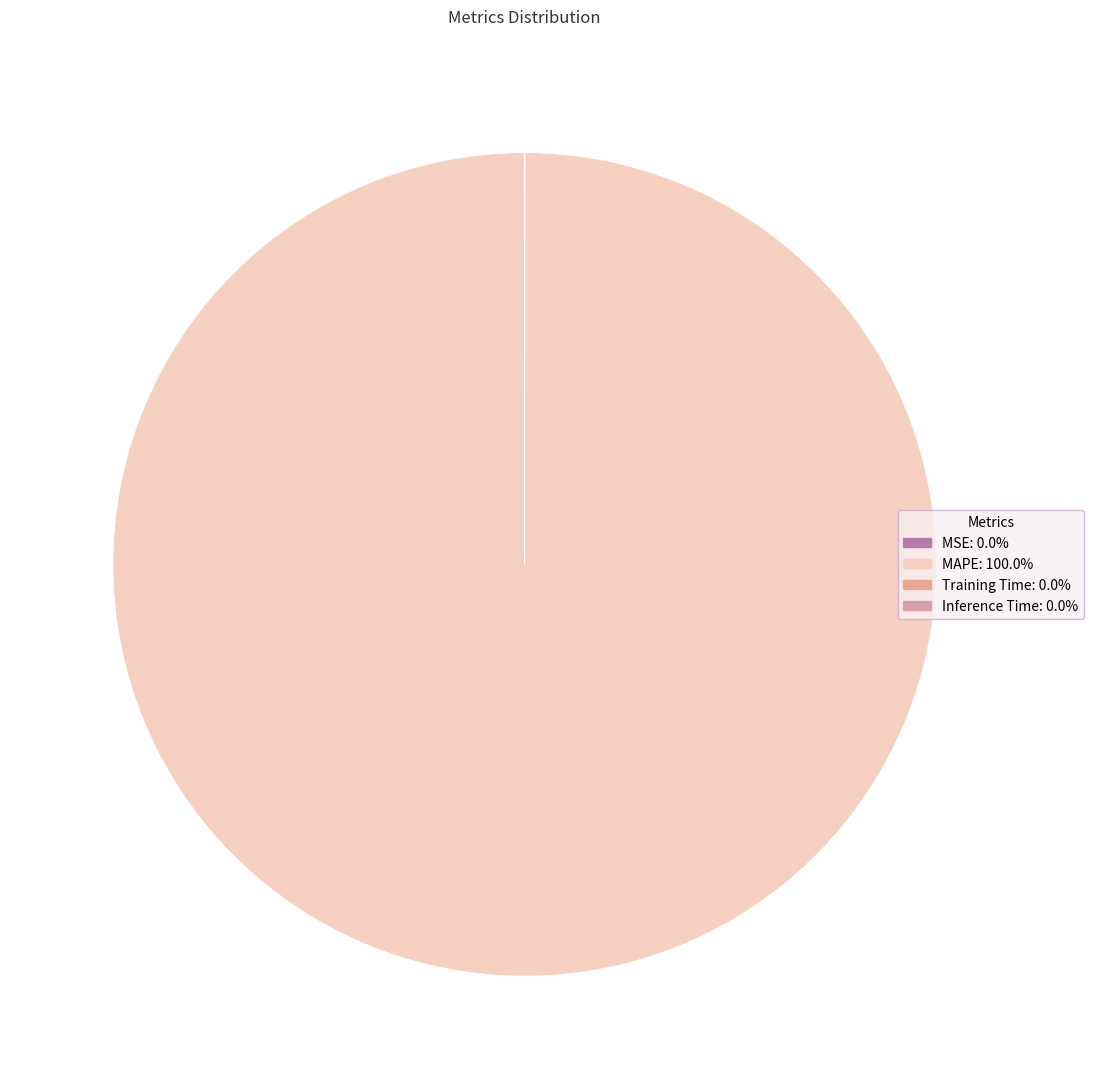

Is it true that Training Time is 13% of the pie?

False